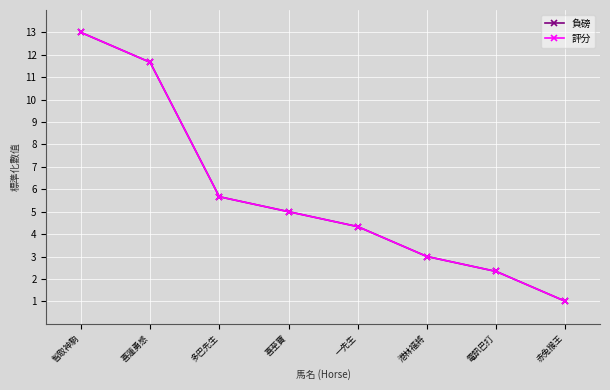

Is this an area chart (filled region under the line)?

No